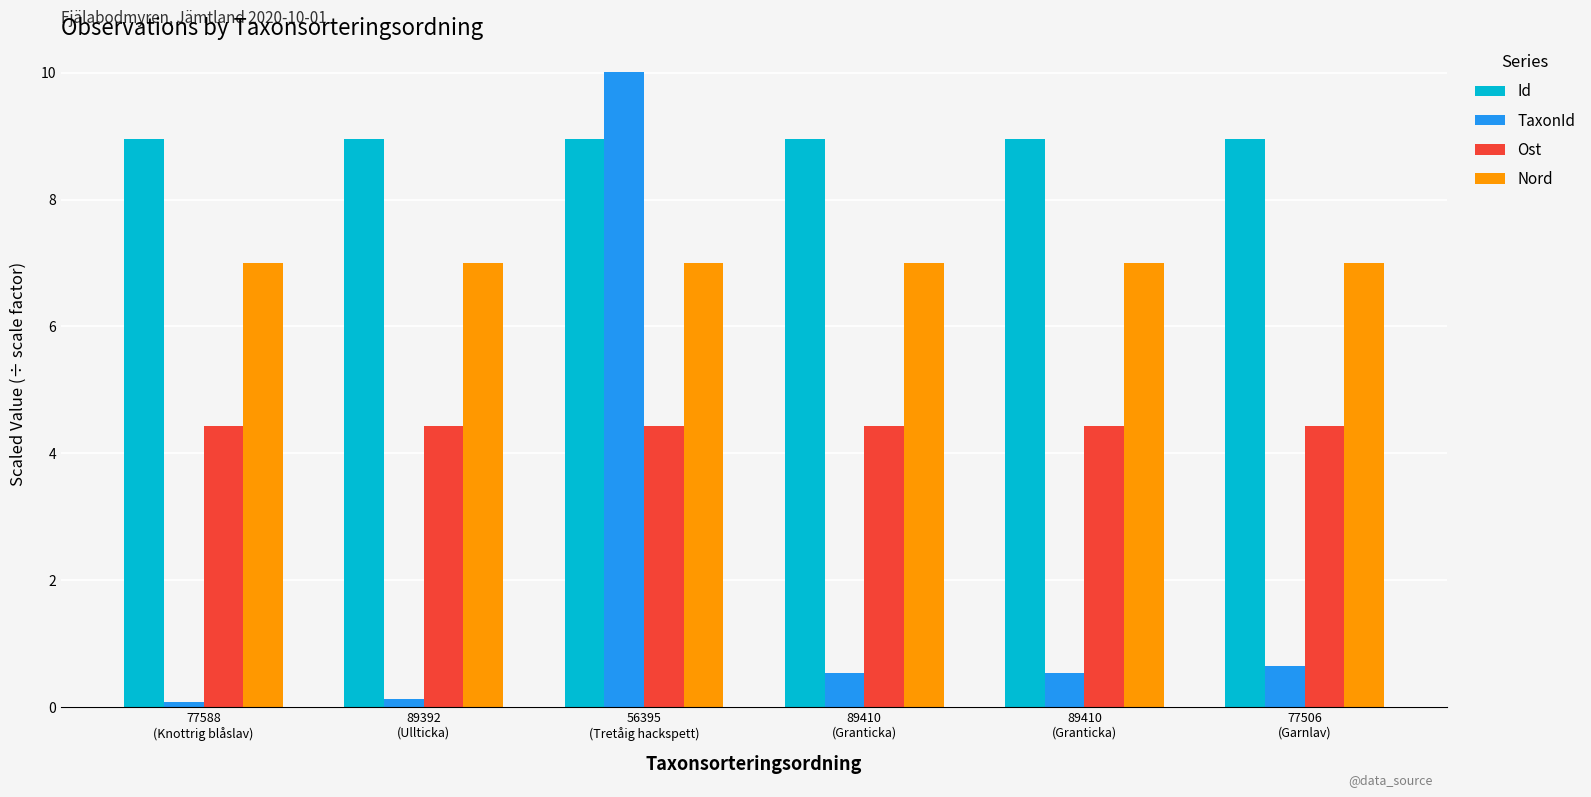

How many Nord values are between 6 and 7?

6